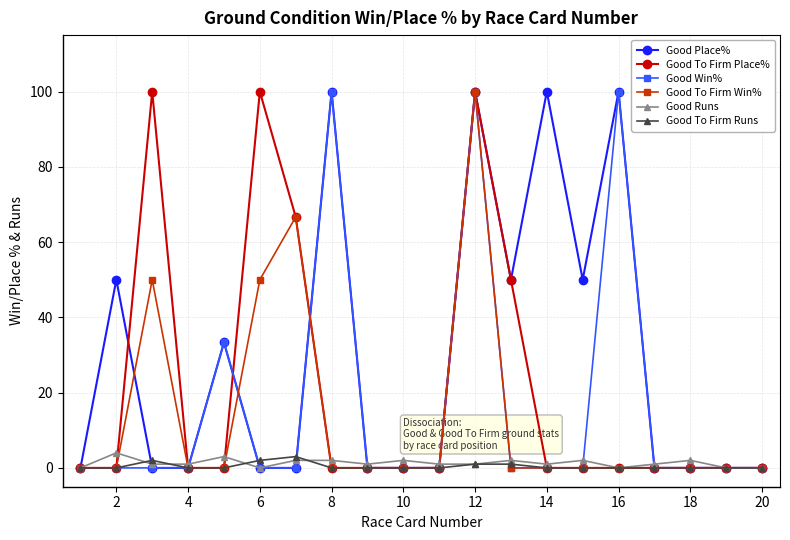

What is the sum of all Good Runs values?

26.0